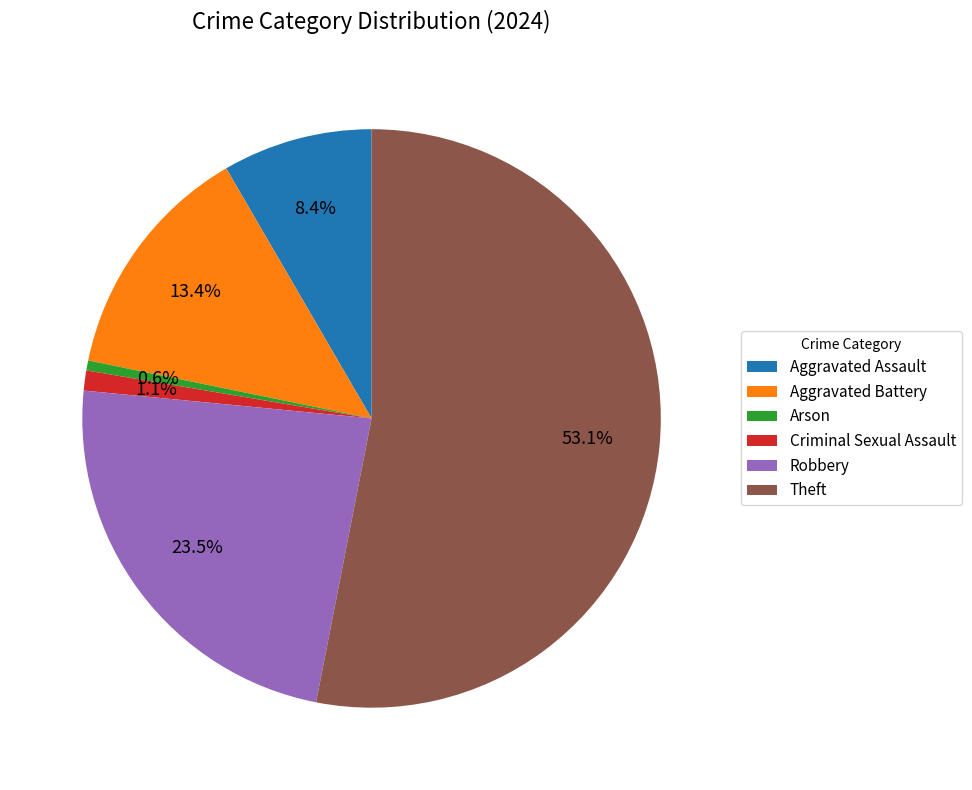

Does Aggravated Battery account for over 50% of the chart?

No